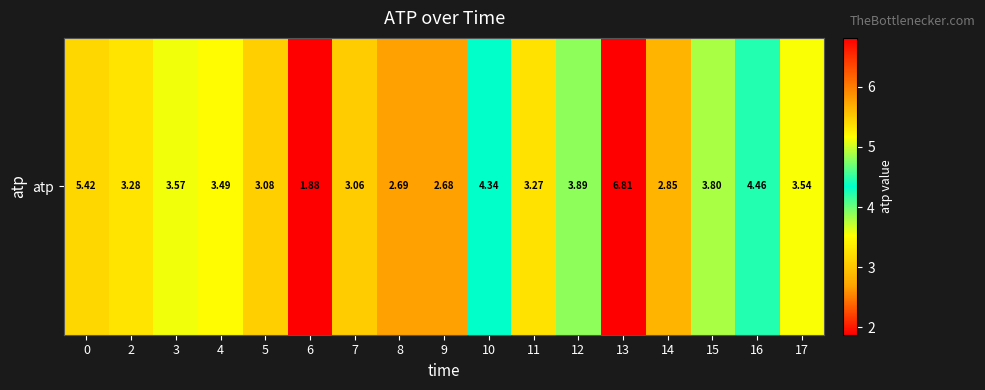

Rank the categories by value from highest to lowest.

13, 0, 16, 10, 12, 15, 3, 17, 4, 2, 11, 5, 7, 14, 8, 9, 6